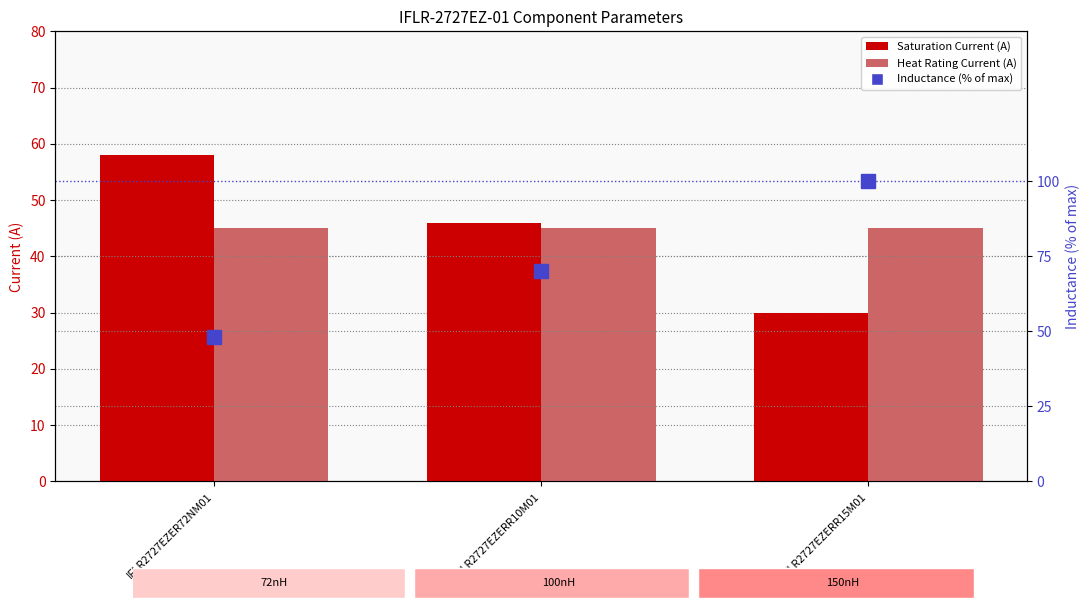

The Saturation Current (A) series shows 89 at IFLR2727EZER72NM01. True or false?

False